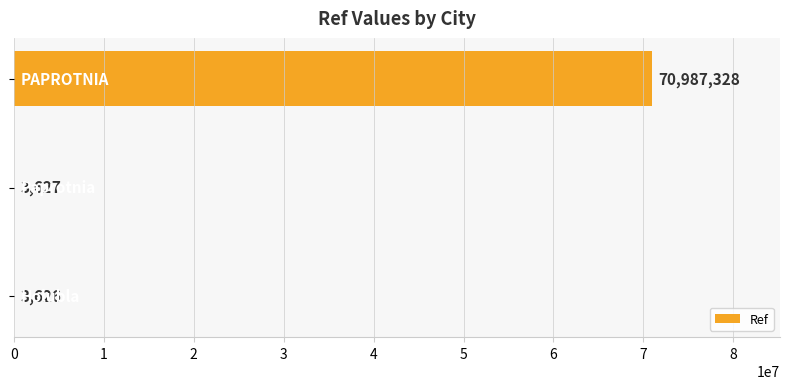

What is the maximum value shown in the chart?

70987328